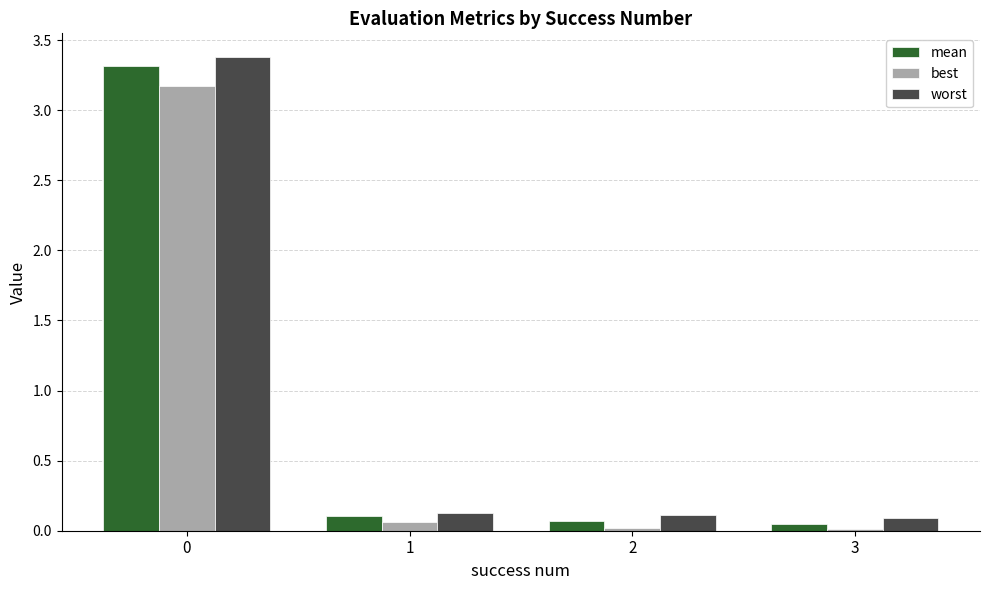

What is the sum of all best values?

3.3